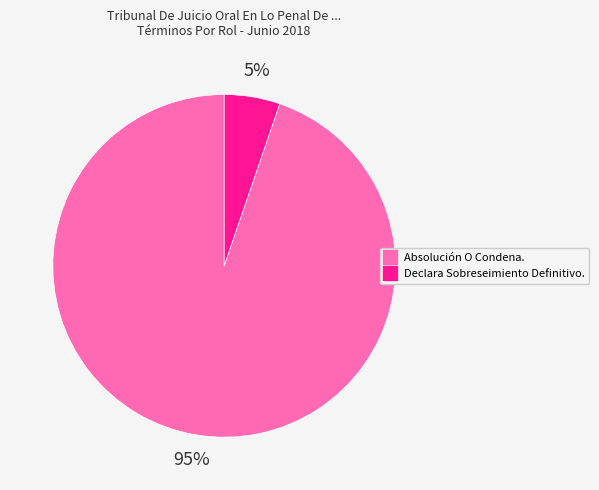

Do Declara Sobreseimiento Definitivo. and Absolución O Condena. together represent more than half of the pie?

Yes